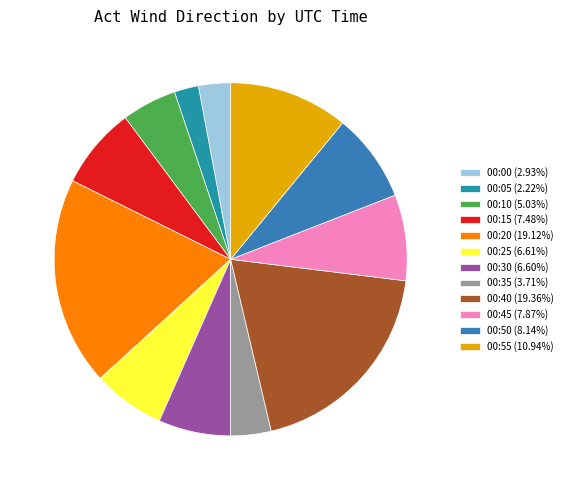

Is it true that 00:55 is 11% of the pie?

True